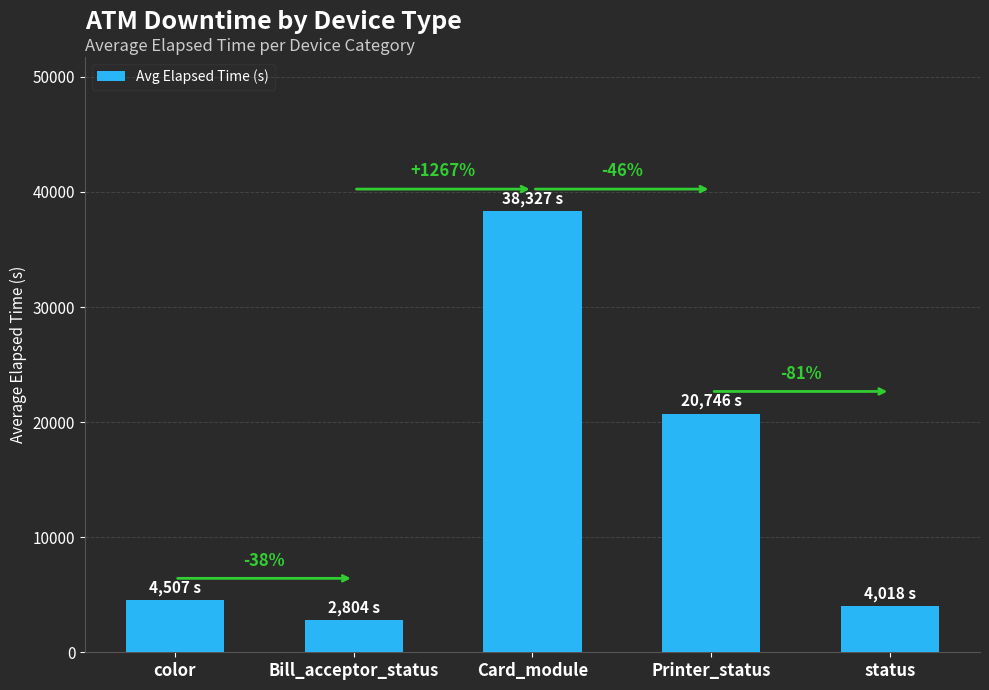

Does the chart contain any negative values?

No